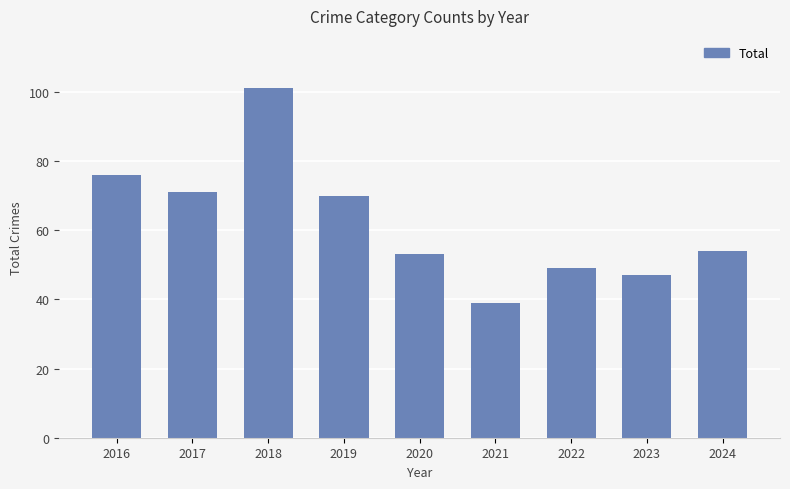

Reading left to right, extract all data points from this chart.

2016=76	2017=71	2018=101	2019=70	2020=53	2021=39	2022=49	2023=47	2024=54